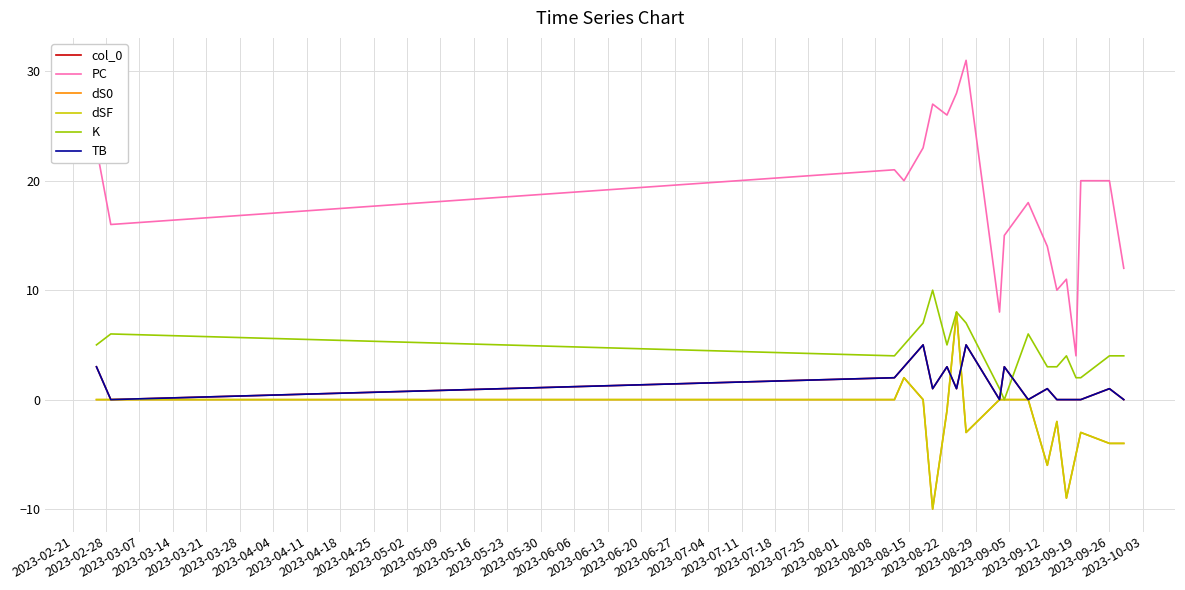

What is the difference between the maximum and minimum values in the dS0 series?

18